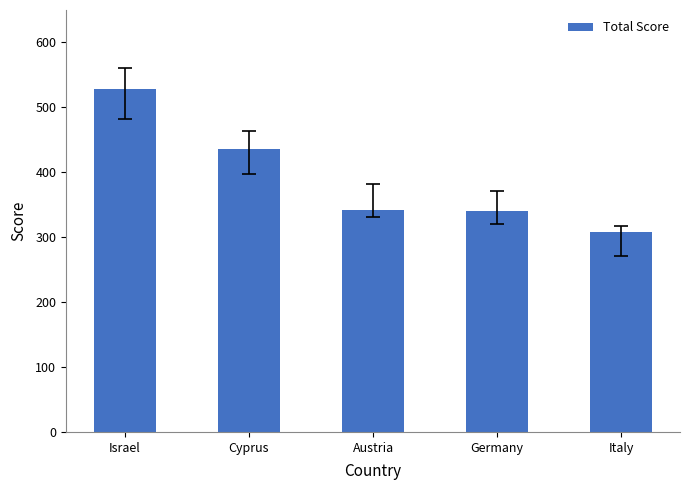

What is the sum of the values at Austria and Italy?

650